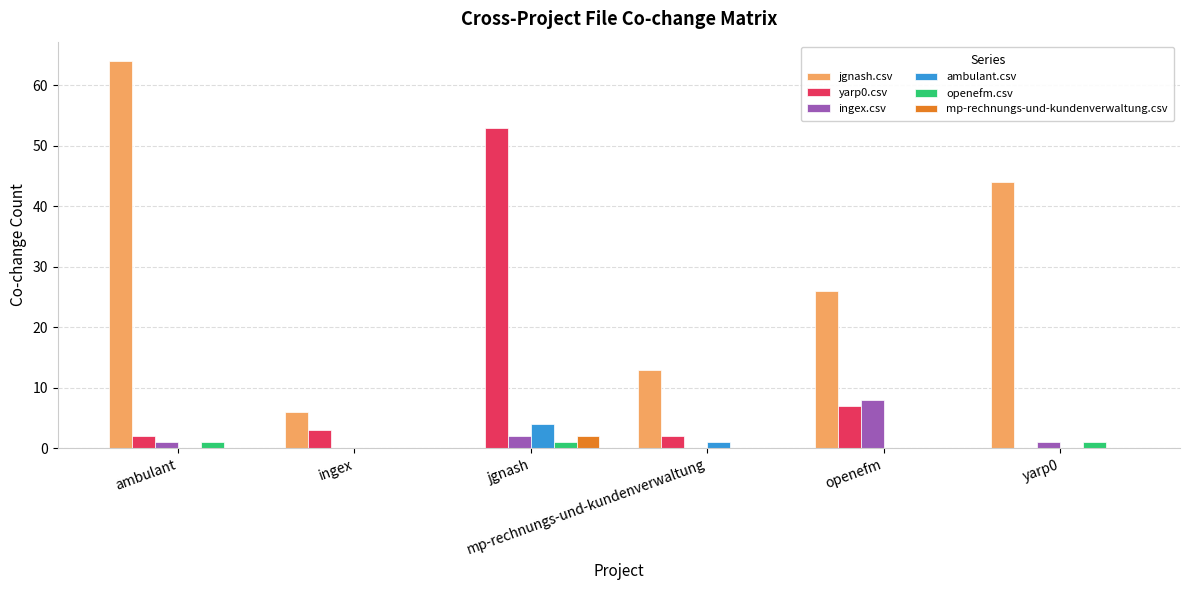

Does the chart contain stacked bars?

No